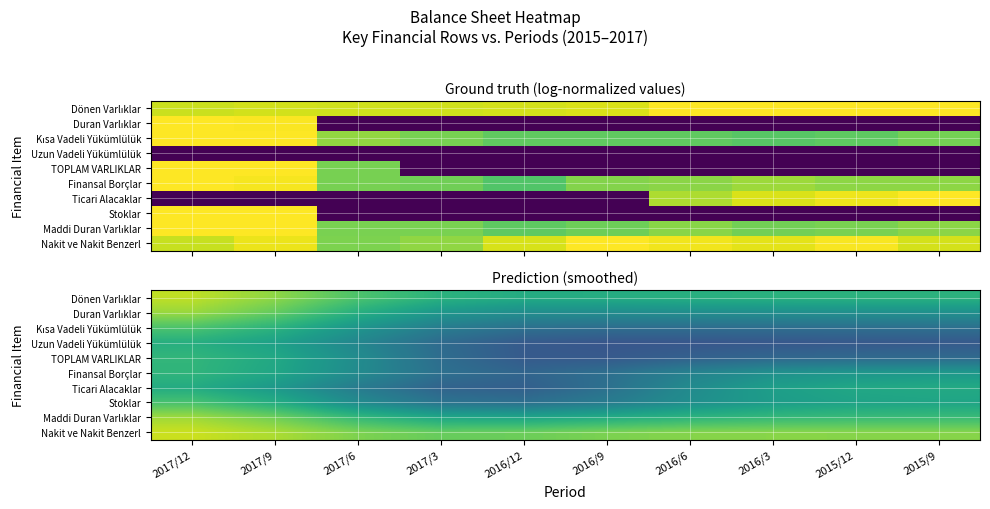

Which category has the highest value in the Finansal Borçlar series?

2017/12